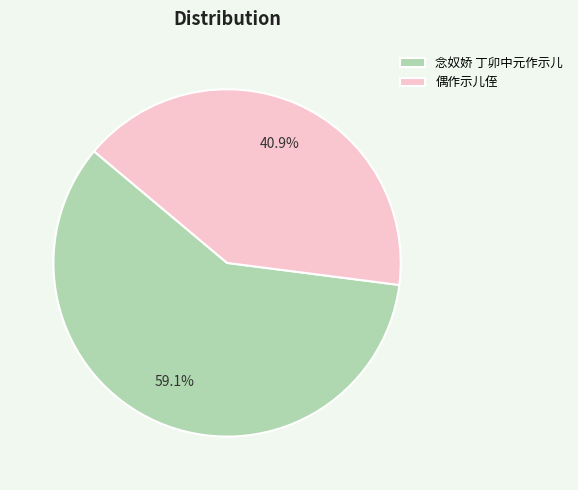

To the nearest percent, what is the average slice percentage?

50%